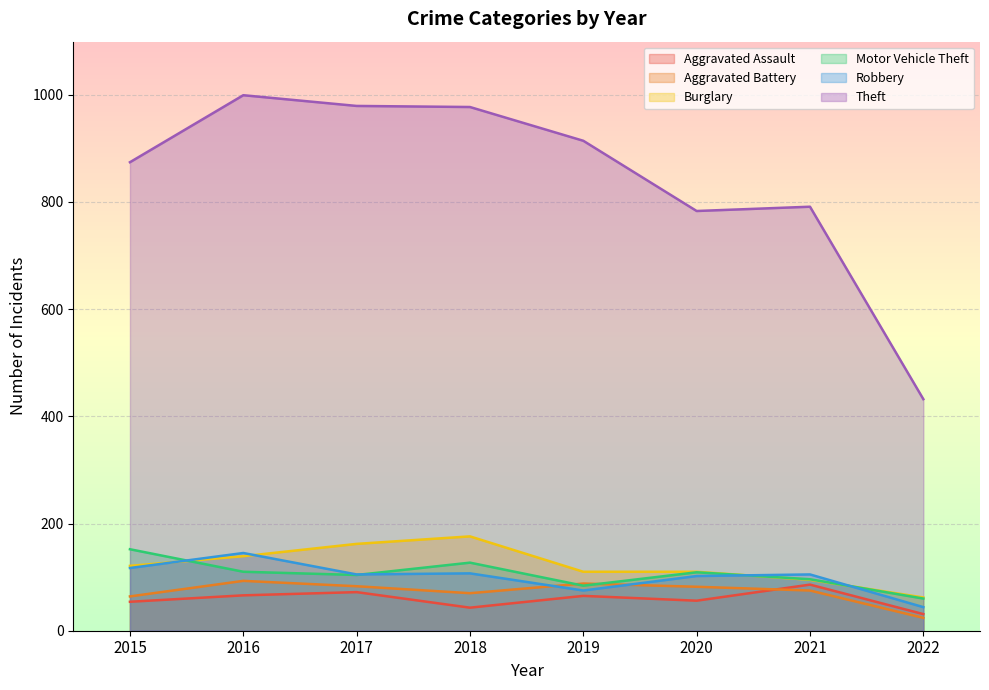

What is the total value across all series at 2019?

1336